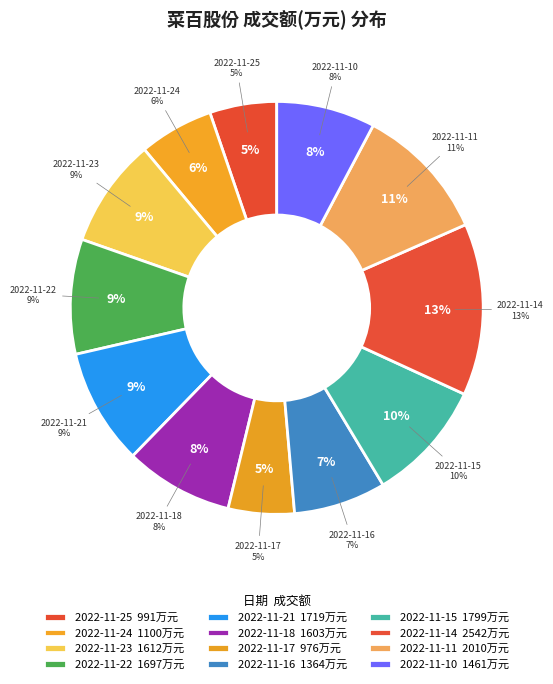

Is the sum of 2022-11-23 and 2022-11-18 greater than half?

No